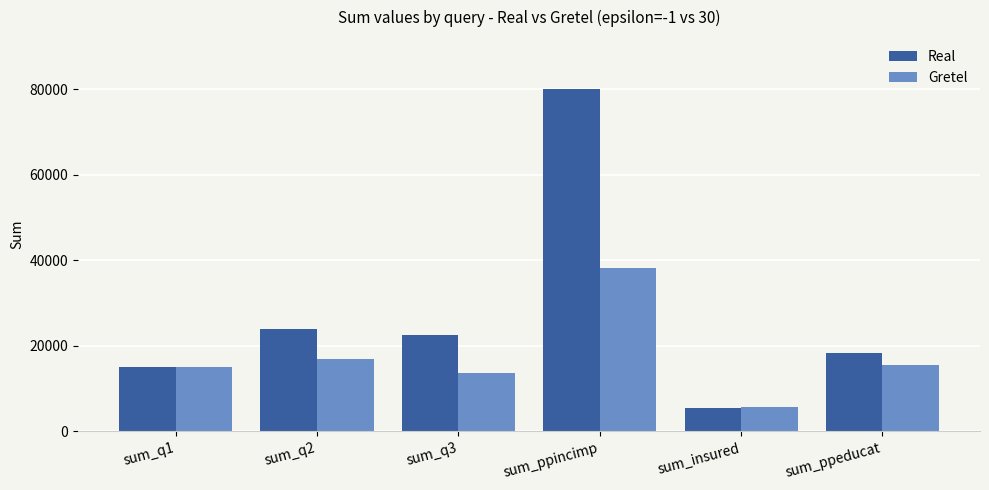

What is the minimum value shown in the chart?

5551